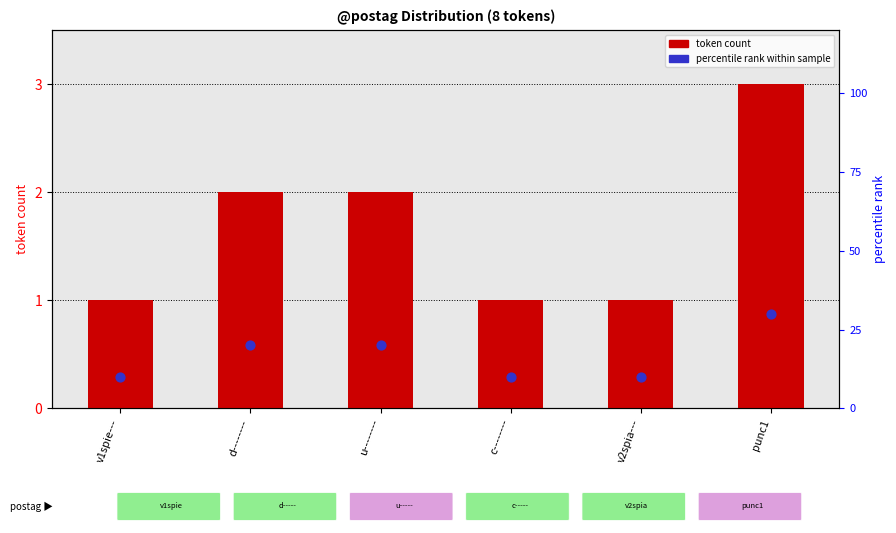

Which series has the largest total across all categories?

percentile rank within sample